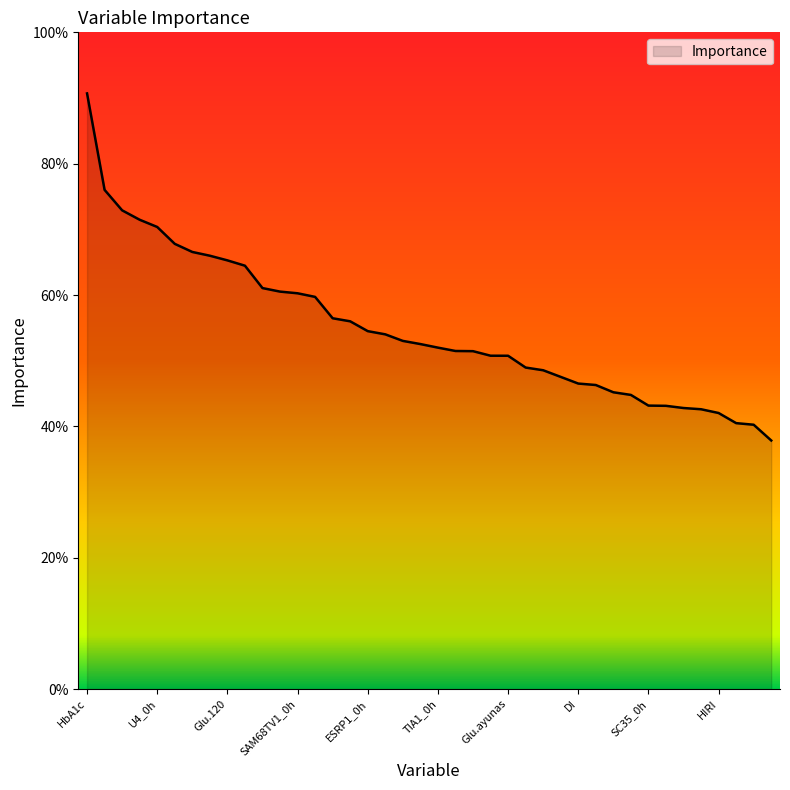

Does the chart display data point markers on the line(s)?

No